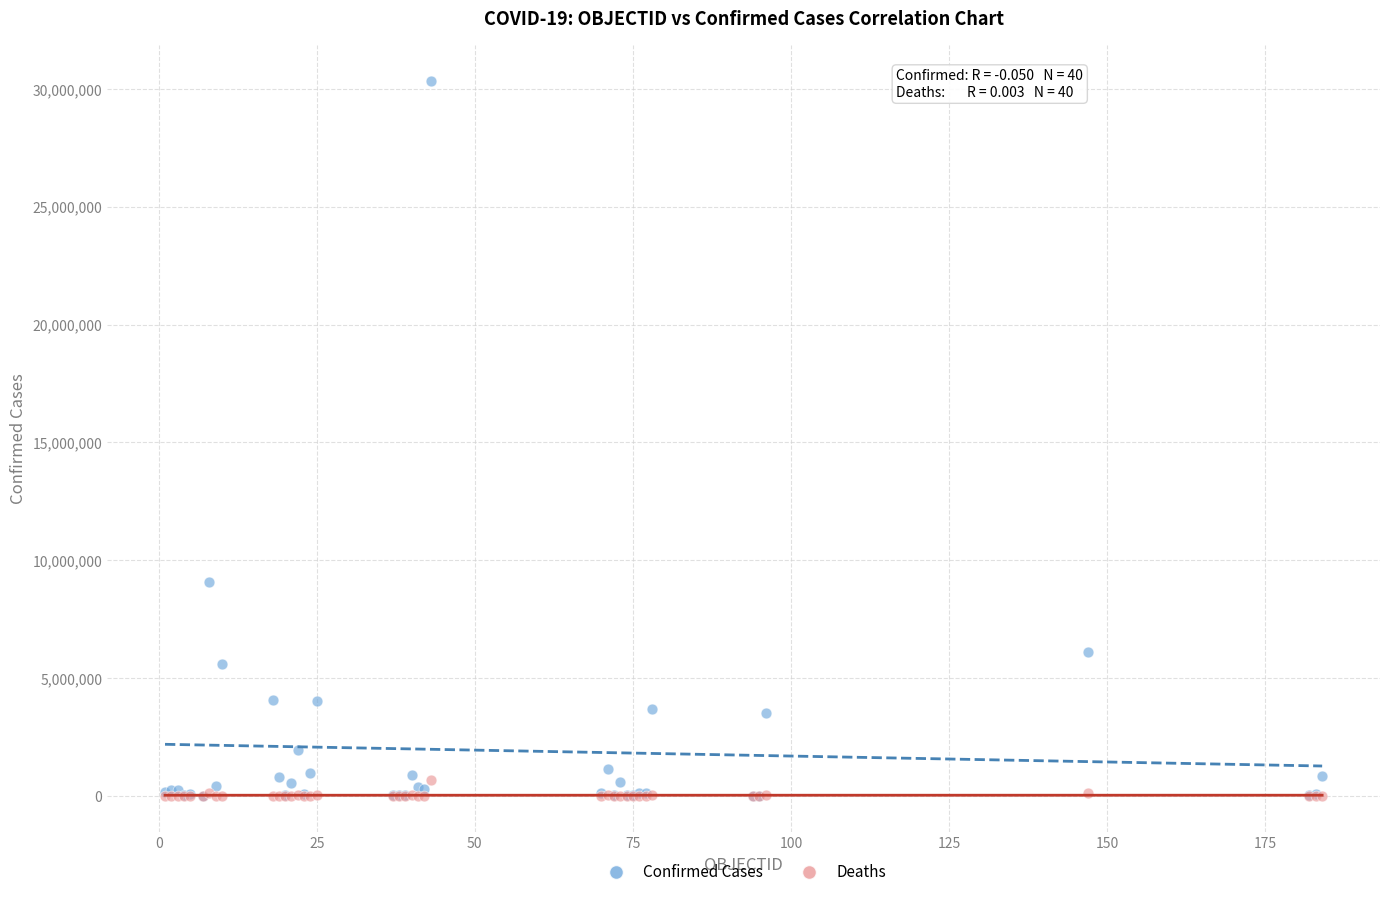

In the Confirmed Cases series, what Y value is closest to 15169012?

9060923